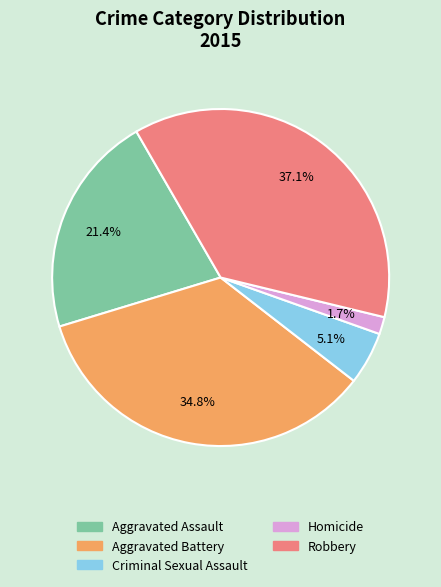

Which category has the smallest portion of the pie?

Homicide